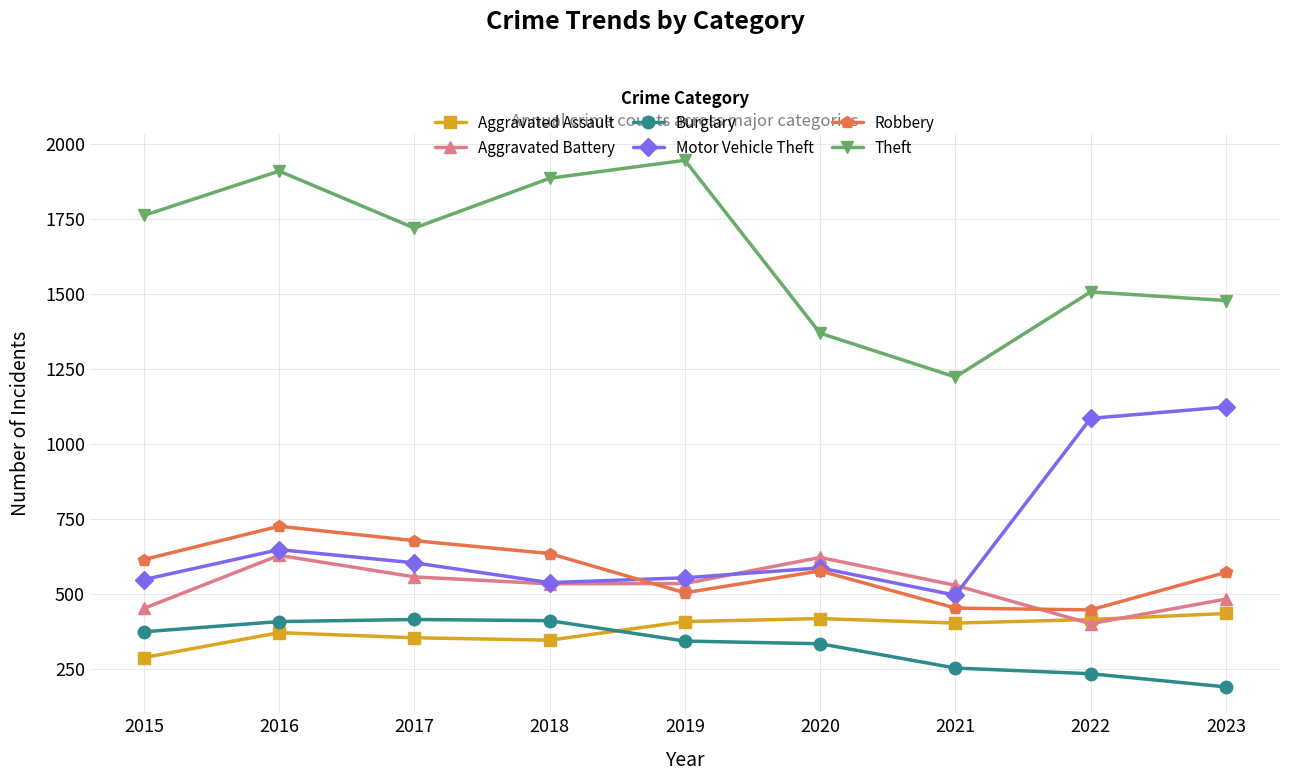

What is the difference between the second highest and minimum values in the Motor Vehicle Theft series?

590